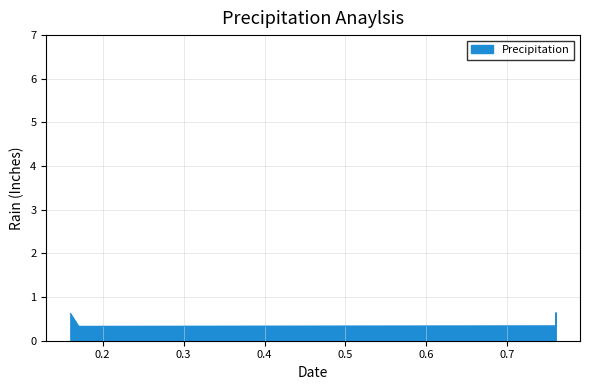

Reading left to right, transcribe all the data shown in this chart.

0.6	0.3	0.3	0.6